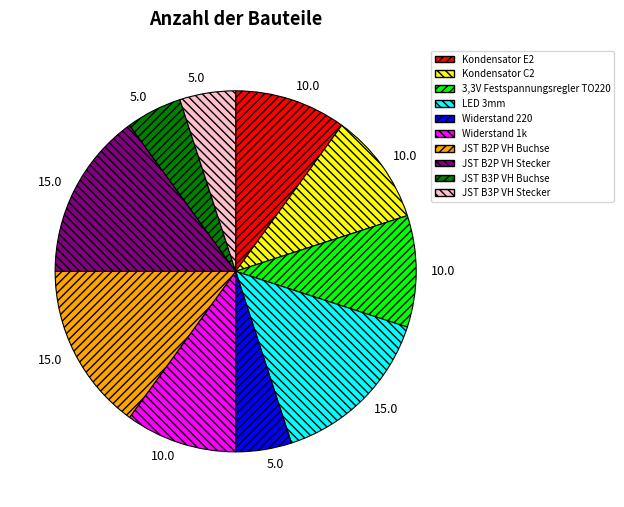

Is there any slice that represents more than half of the pie?

No